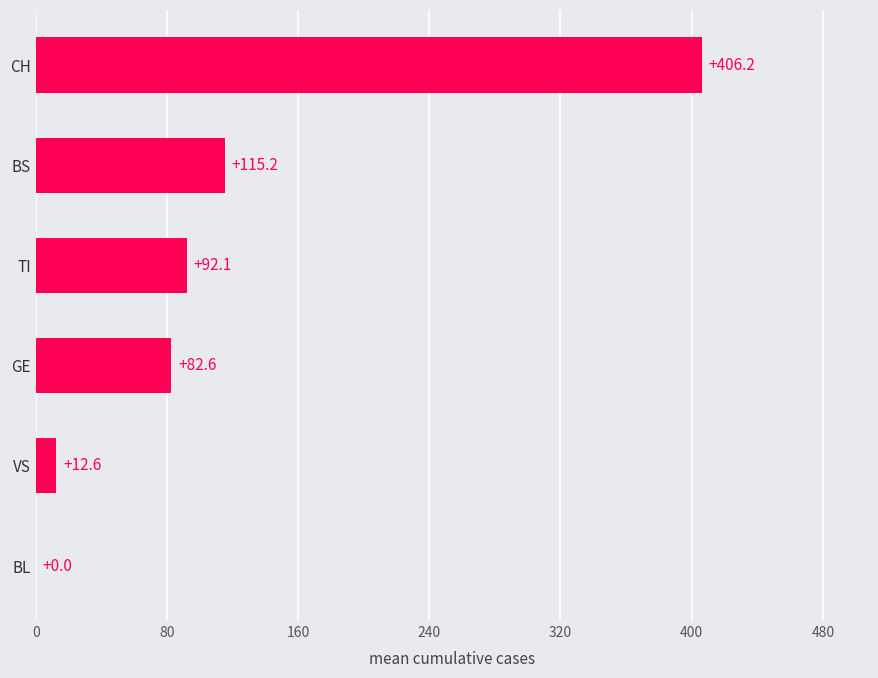

Reading top to bottom, extract all data points from this chart.

CH=406.2	BS=115.2	TI=92.1	GE=82.6	VS=12.6	BL=0.0